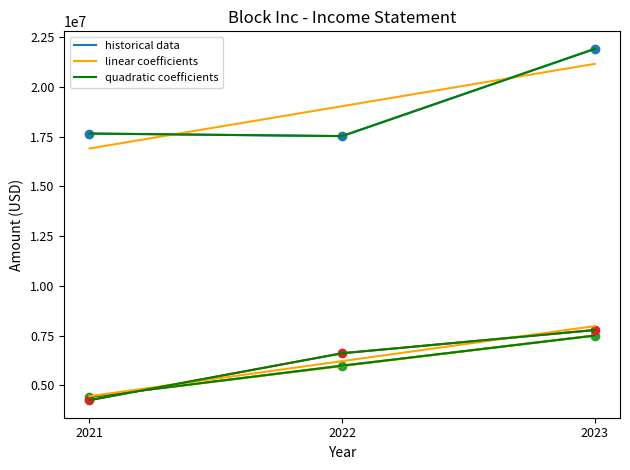

Reading left to right, extract all data points from this chart.

Revenue: 17661203	17531587	21915623
Gross profit: 4419823	5991892	7504886
Total operating expenses: 4258711	6616424	7783725